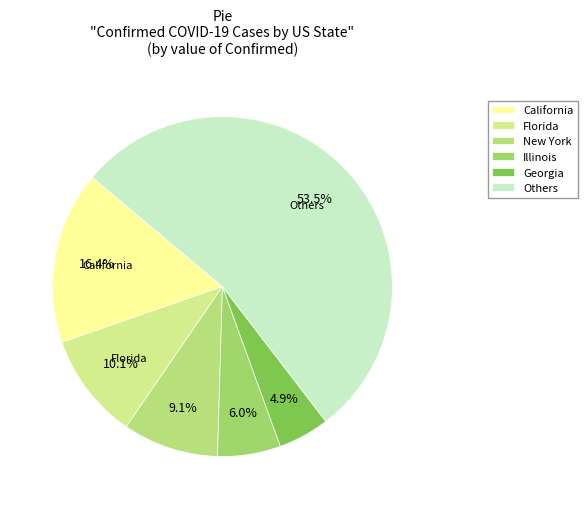

Does any single category account for the majority?

Yes